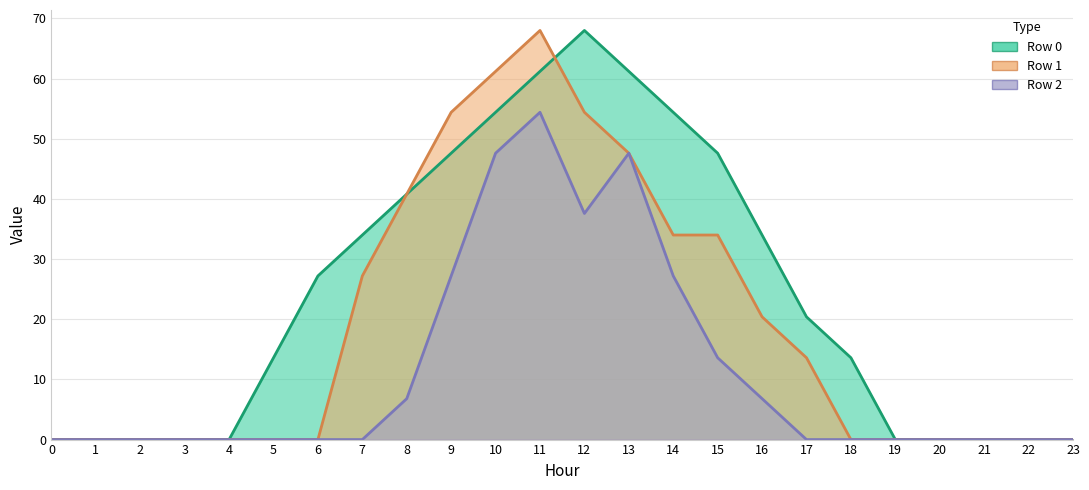

Rank the categories by Row 1 line value from lowest to highest.

0, 1, 2, 3, 4, 5, 6, 18, 19, 20, 21, 22, 23, 17, 16, 7, 14, 15, 8, 13, 9, 12, 10, 11